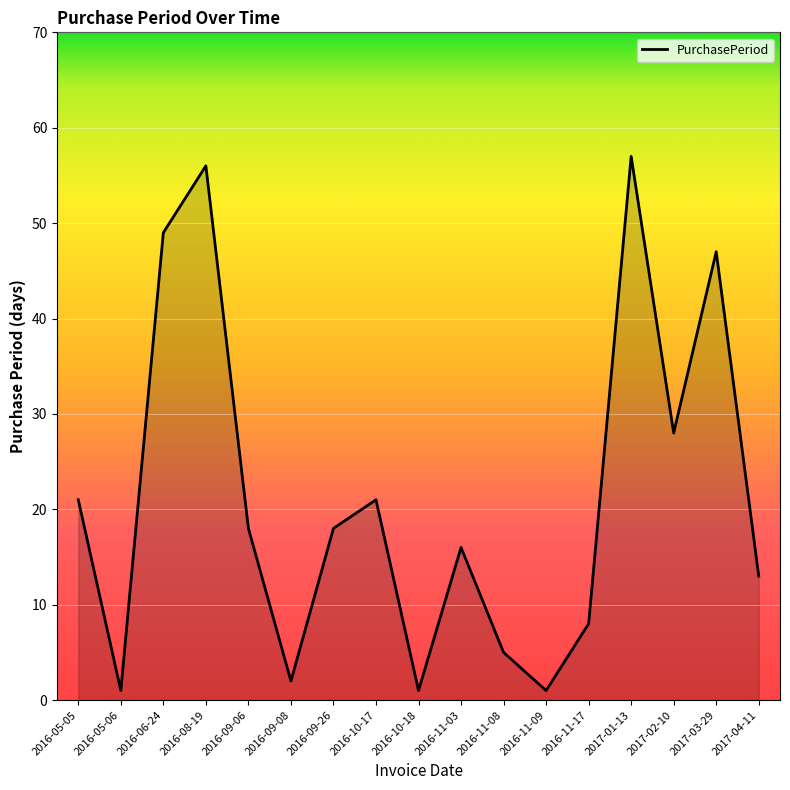

Where does the data first go above 18?

2016-05-05